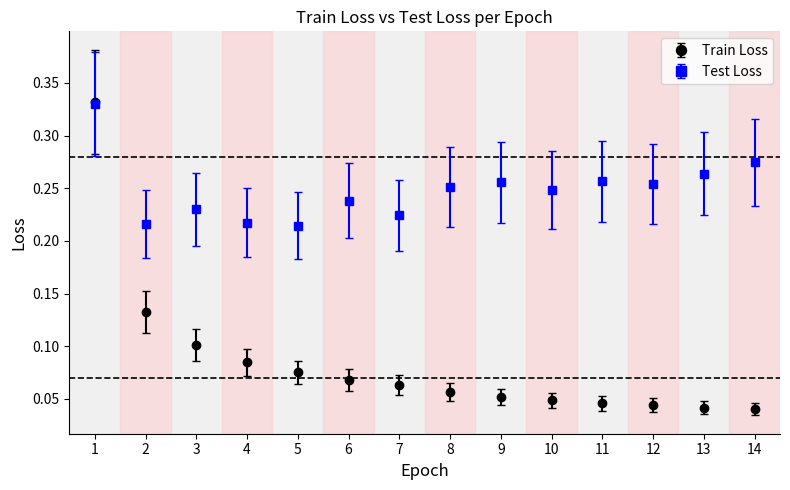

Which series has the widest spread of values?

Train Loss